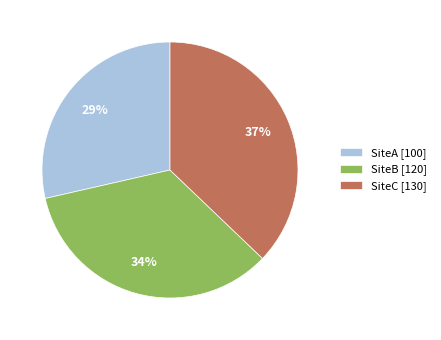

To the nearest percent, what portion does SiteB represent?

34%